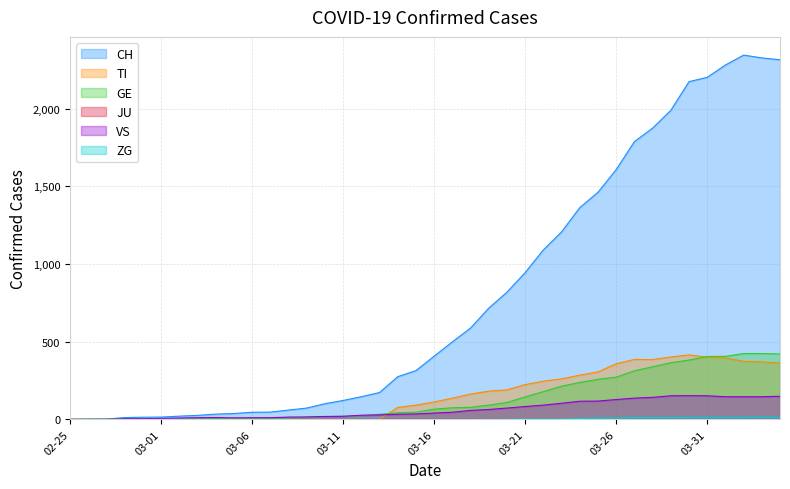

What is the maximum value shown in the chart?

2345